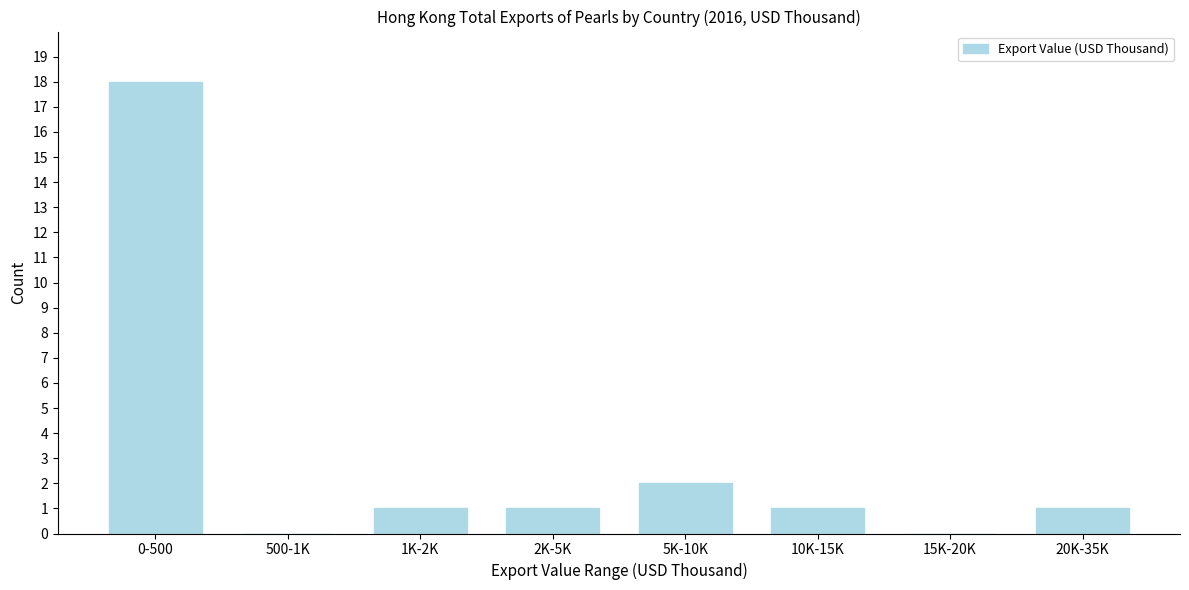

Reading left to right, what are all the values shown in this chart?

0-500=18	500-1K=0	1K-2K=1	2K-5K=1	5K-10K=2	10K-15K=1	15K-20K=0	20K-35K=1